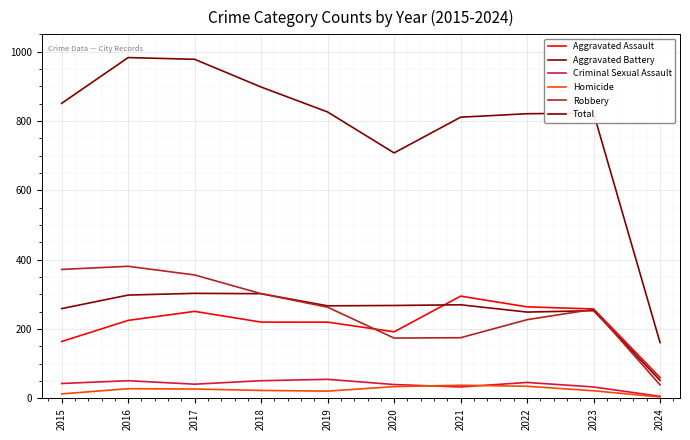

How many lines are shown in the chart?

6